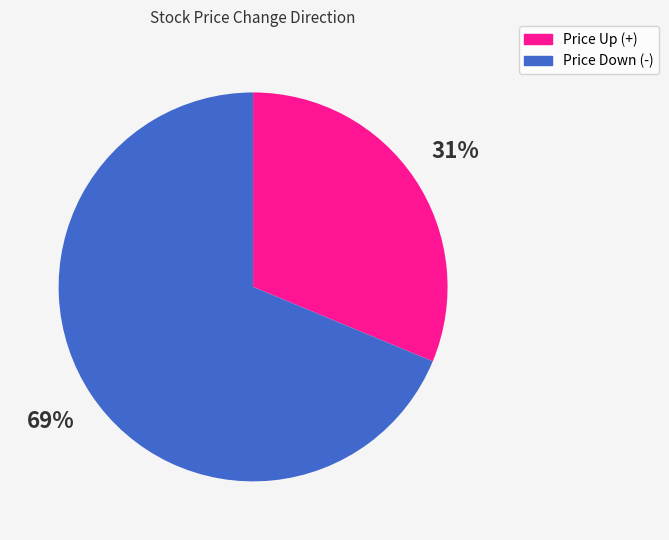

Is there any slice that represents more than half of the pie?

Yes